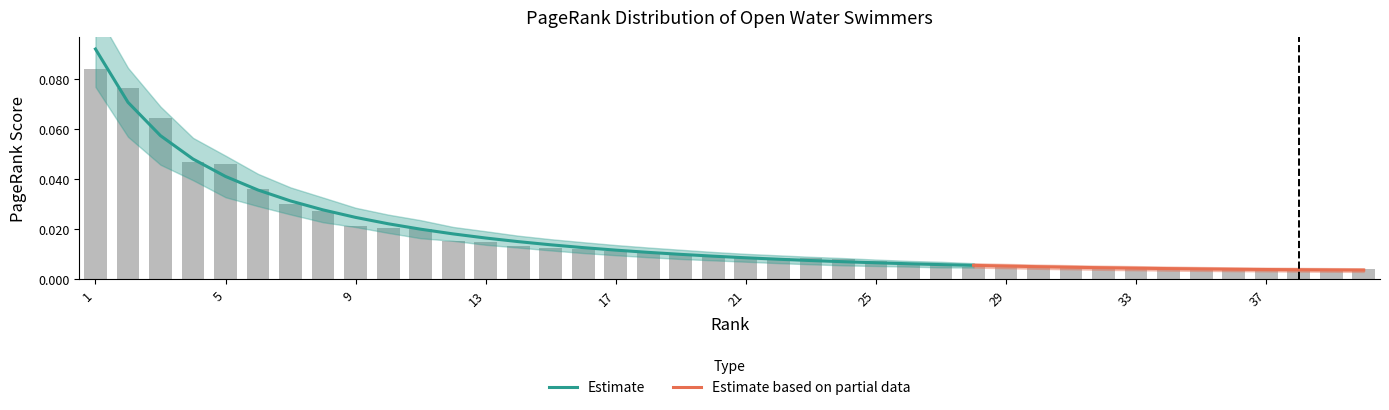

At which category does the chart reach its peak across all series?

1